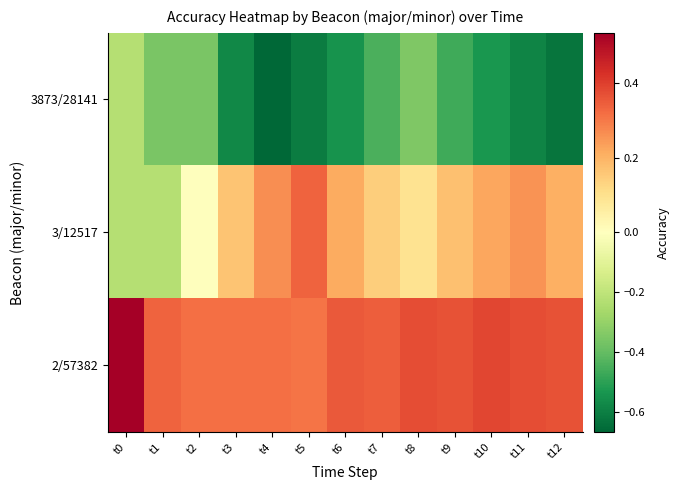

Reading left to right, list all the values displayed in this chart.

3873/28141: t0=-0.2	t1=-0.4	t2=-0.4	t3=-0.6	t4=-0.7	t5=-0.6	t6=-0.5	t7=-0.4	t8=-0.3	t9=-0.5	t10=-0.5	t11=-0.6	t12=-0.6
3/12517: t0=-0.2	t1=-0.2	t2=-0.0	t3=0.2	t4=0.3	t5=0.3	t6=0.2	t7=0.1	t8=0.1	t9=0.2	t10=0.2	t11=0.3	t12=0.2
2/57382: t0=0.5	t1=0.3	t2=0.3	t3=0.3	t4=0.3	t5=0.3	t6=0.4	t7=0.3	t8=0.4	t9=0.4	t10=0.4	t11=0.4	t12=0.4